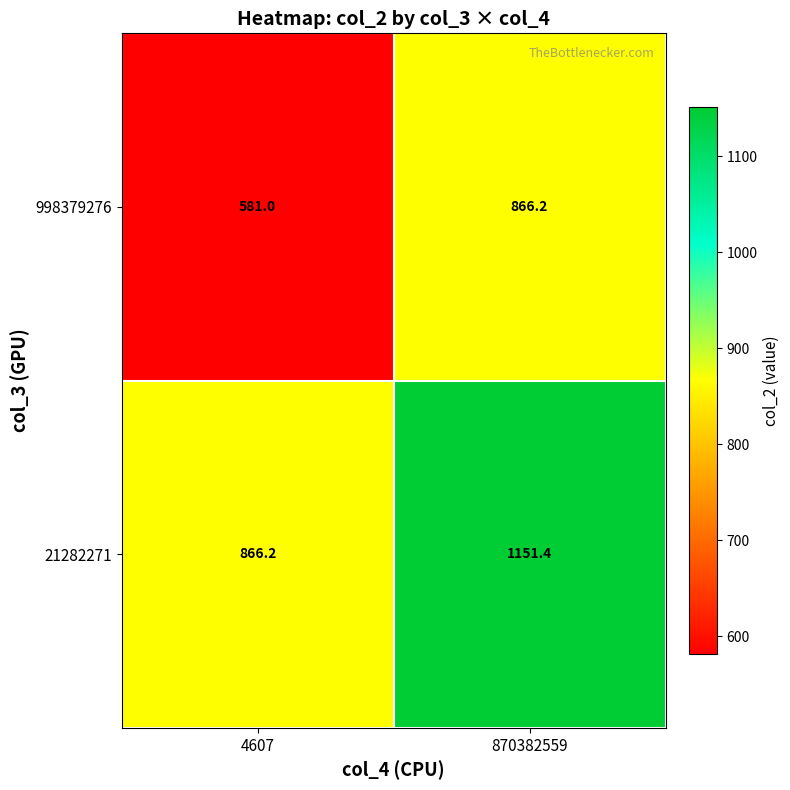

At which category does the chart reach its minimum across all series?

4607